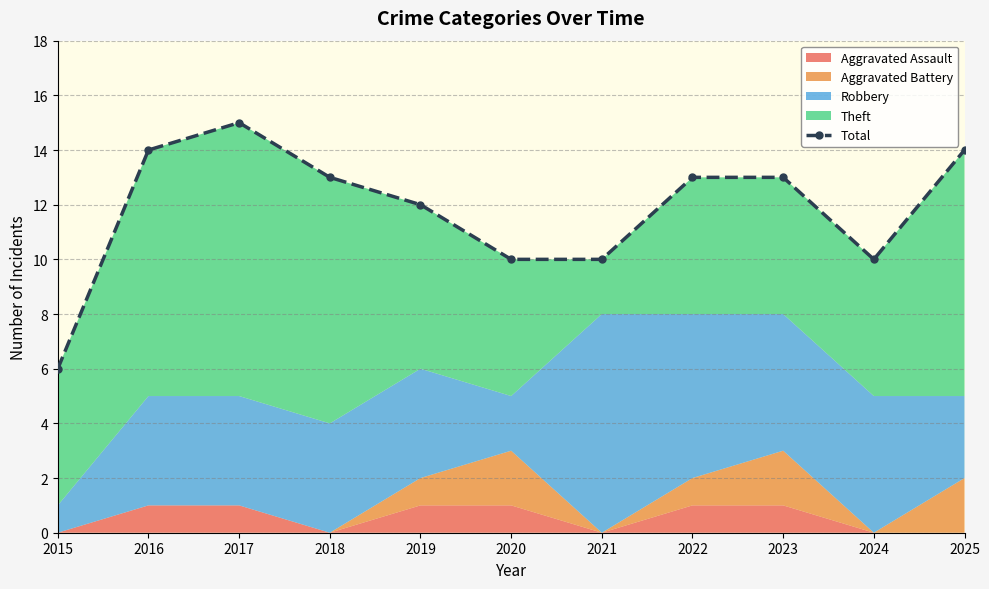

Reading right to left, transcribe all the data shown in this chart.

14	10	13	13	10	10	12	13	15	14	6